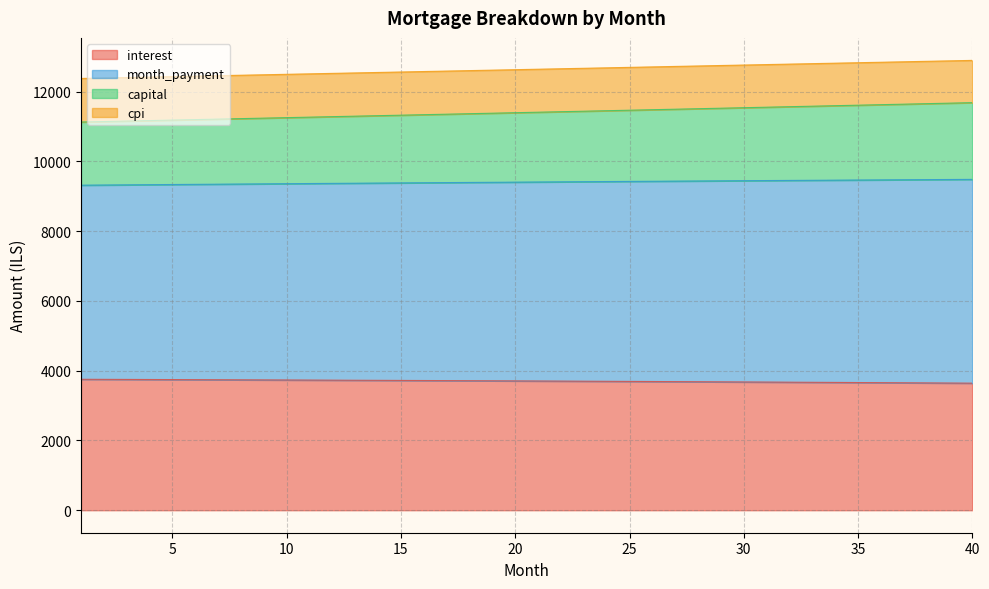

What is the difference between the second highest and minimum values in the interest series?

109.2